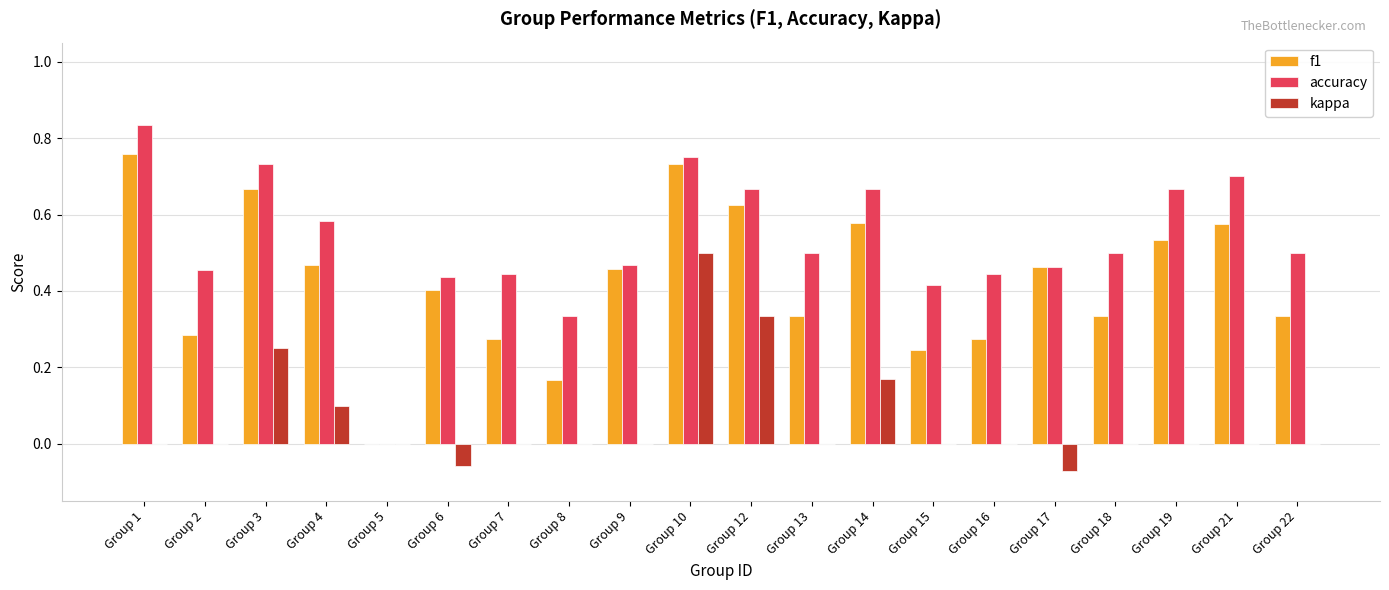

Is it true that kappa equals 0.0 at Group 22?

True